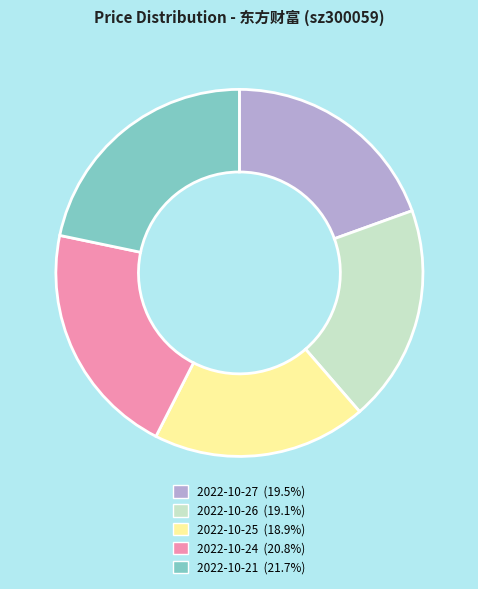

What is the ratio of the value at 2022-10-21 to the value at 2022-10-24?

1.0